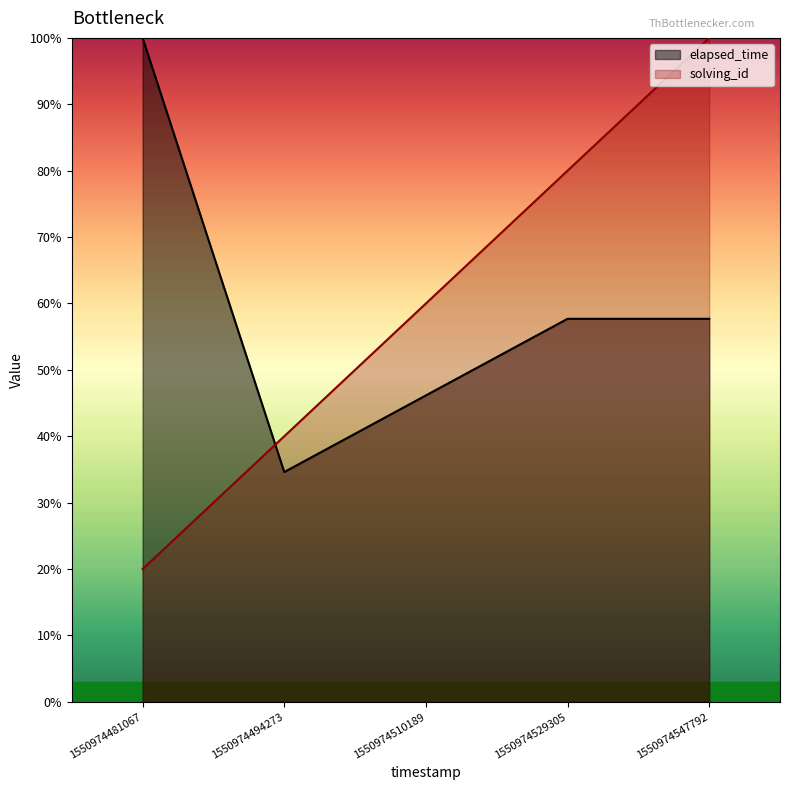

What is the difference between the highest and lowest values at 1550974529305?

22.3